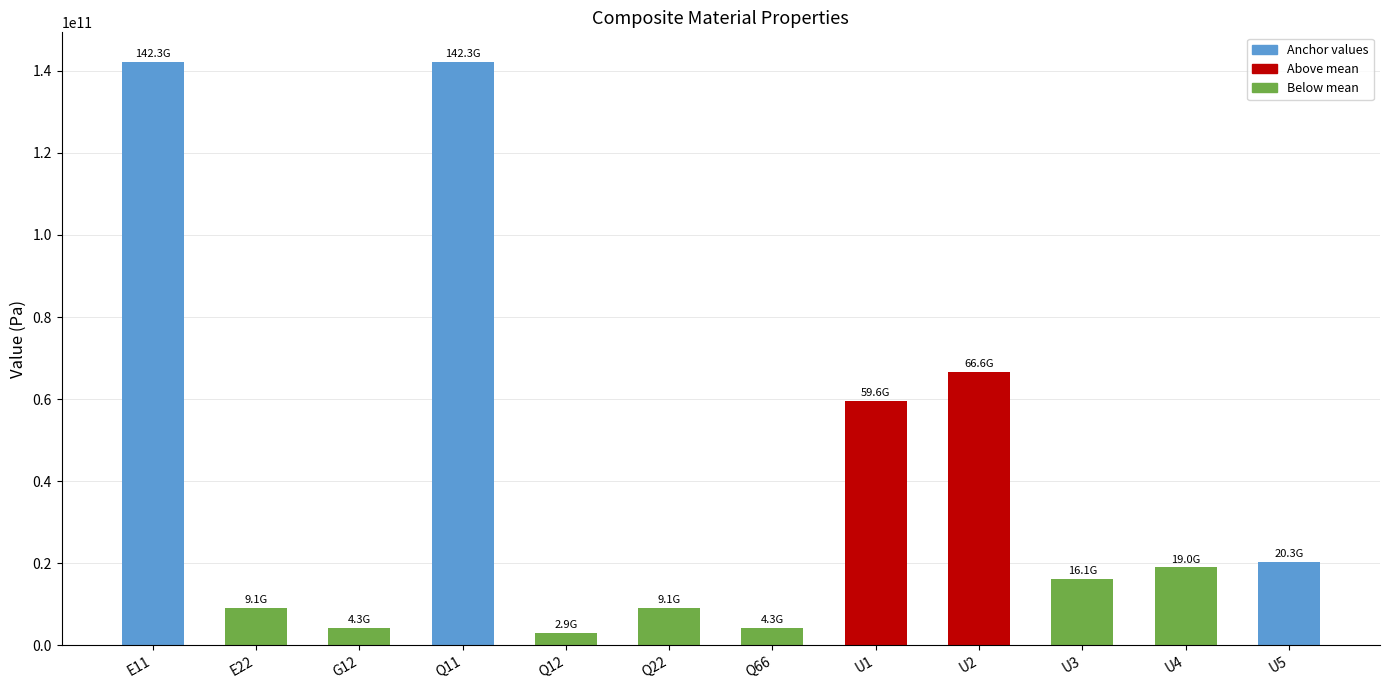

What is the average value?

41313136125.4